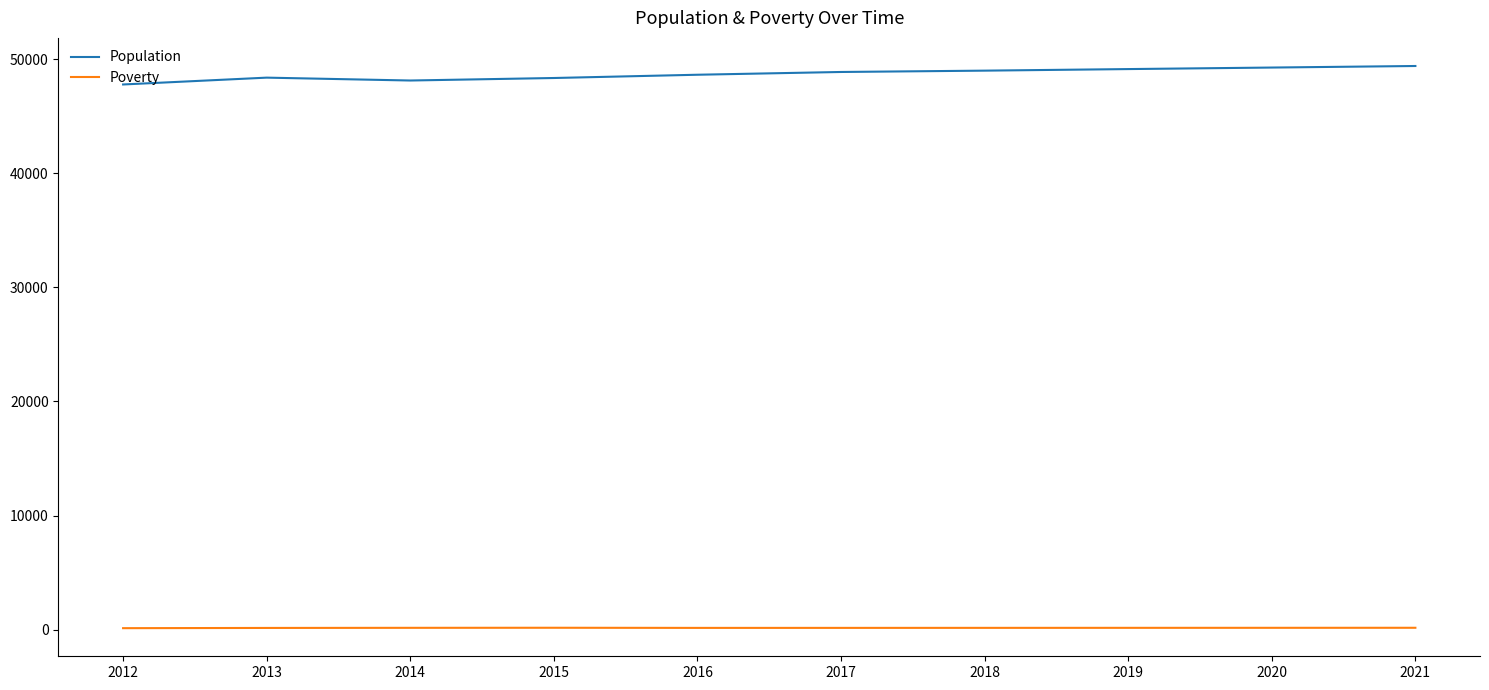

What is the difference between the maximum and minimum values in the Population series?

1619